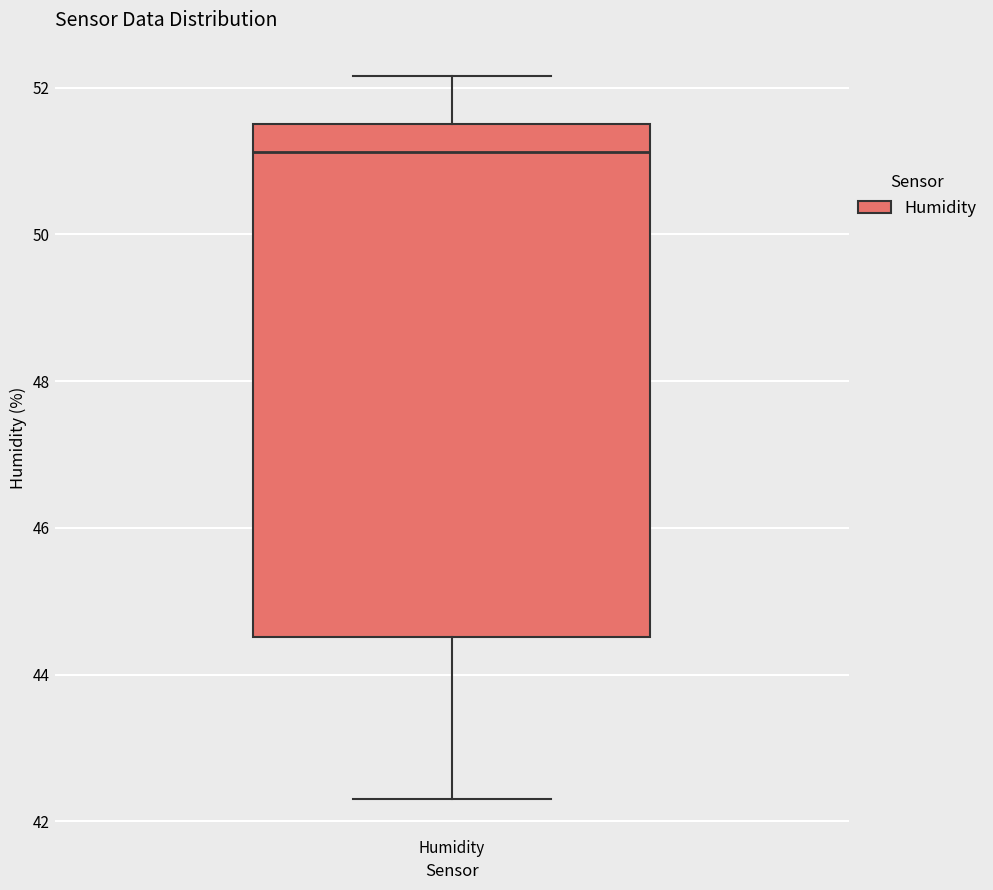

Read this box plot against the y-axis: the position of the median line, the range covered by the box, and the ends of both whiskers. The values are not printed on the chart, so give them approximately, as read against the axis.

median 51.2, box 44.6 to 51.6, whiskers 42.2 to 52.2